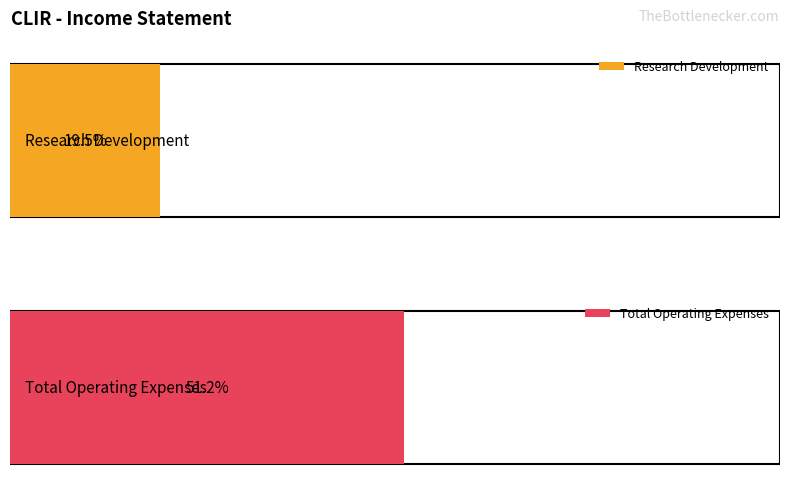

Is it true that Total Operating Expenses equals 2600 at 2018-12-31?

True